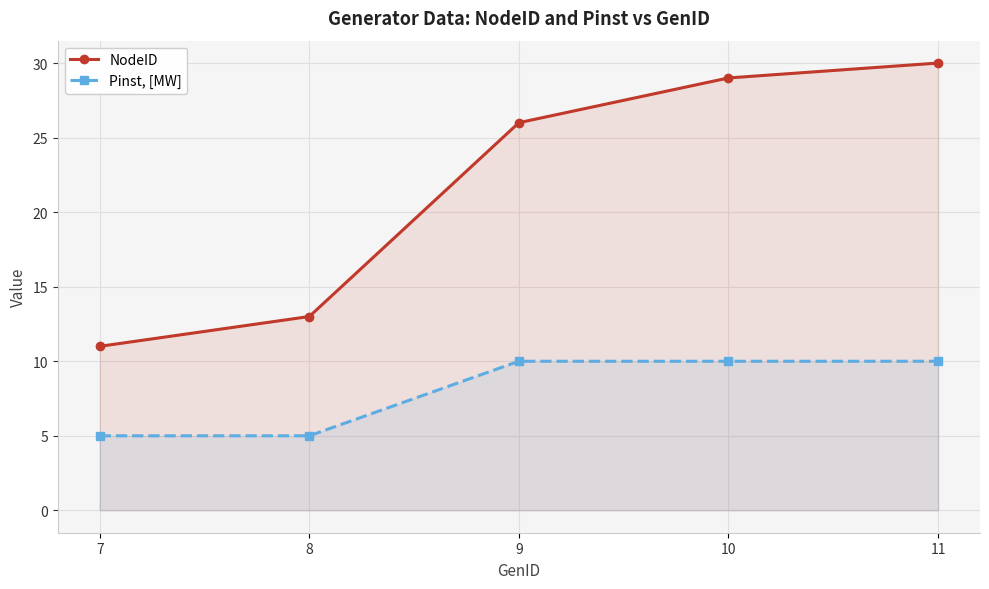

List the labels in order of NodeID value, largest first.

11, 10, 9, 8, 7